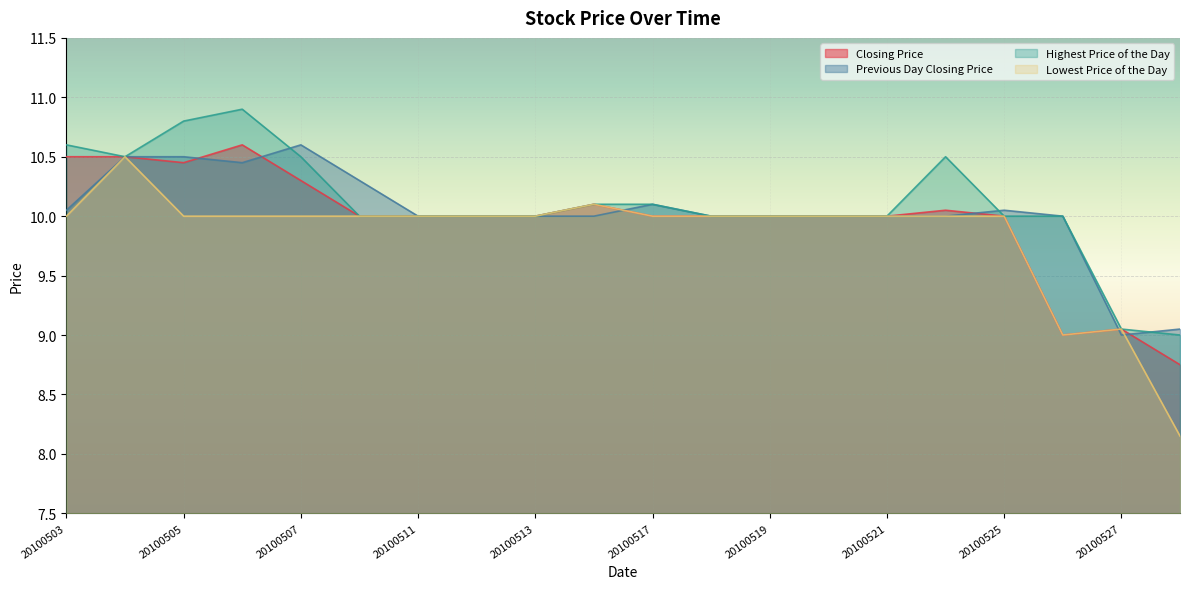

What is the greatest value displayed?

10.9